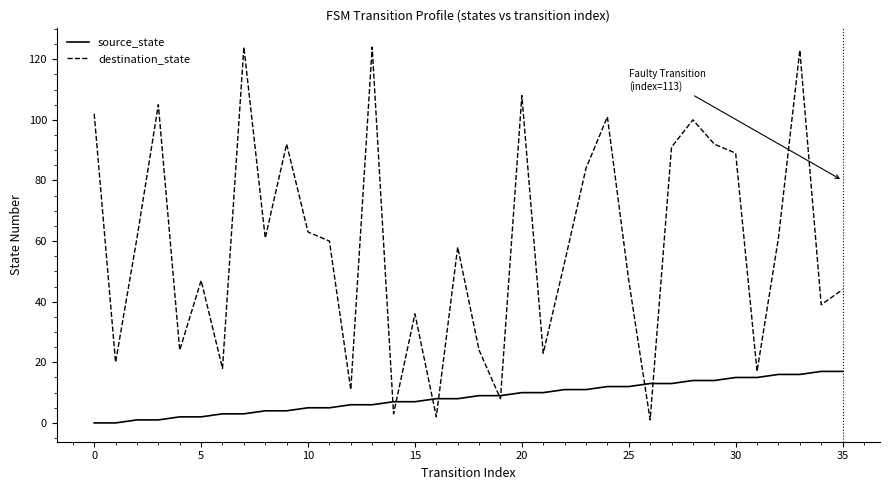

How many lines are shown in the chart?

2